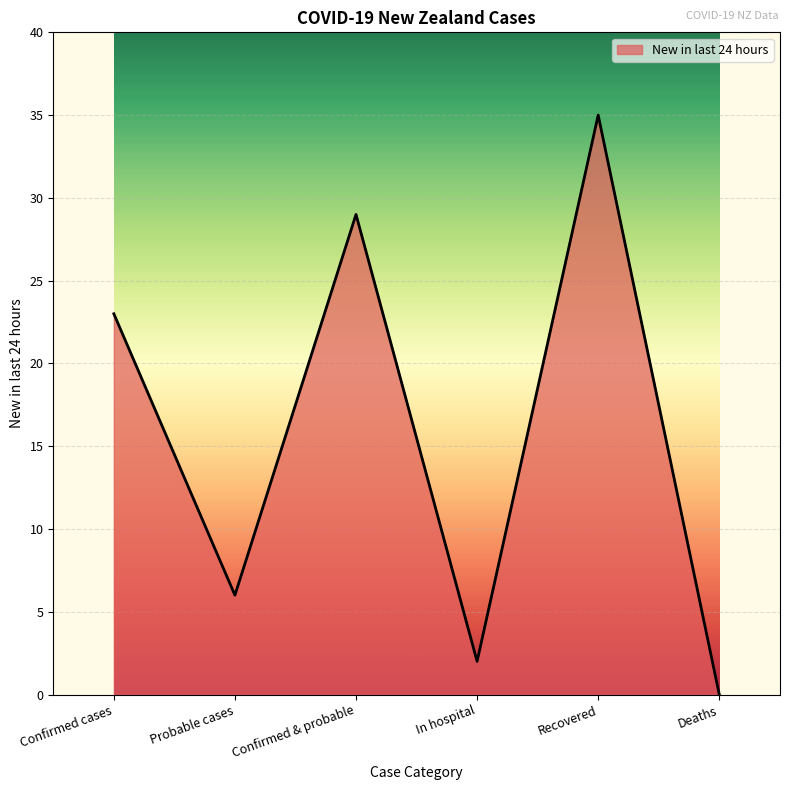

Reading left to right, transcribe all the data shown in this chart.

23	6	29	2	35	0